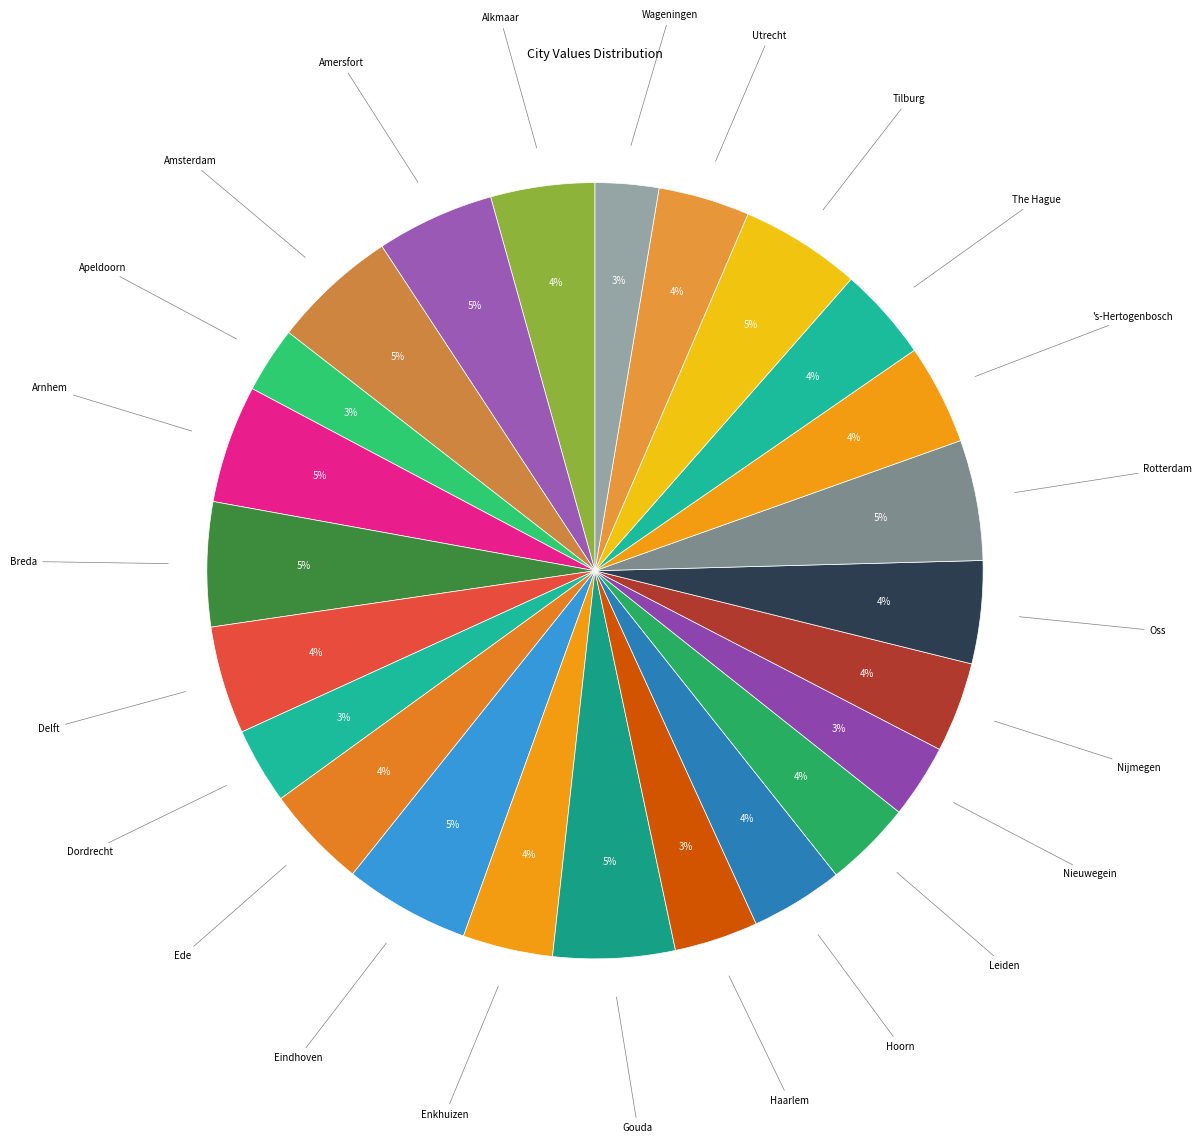

How many slices are in this pie chart?

24